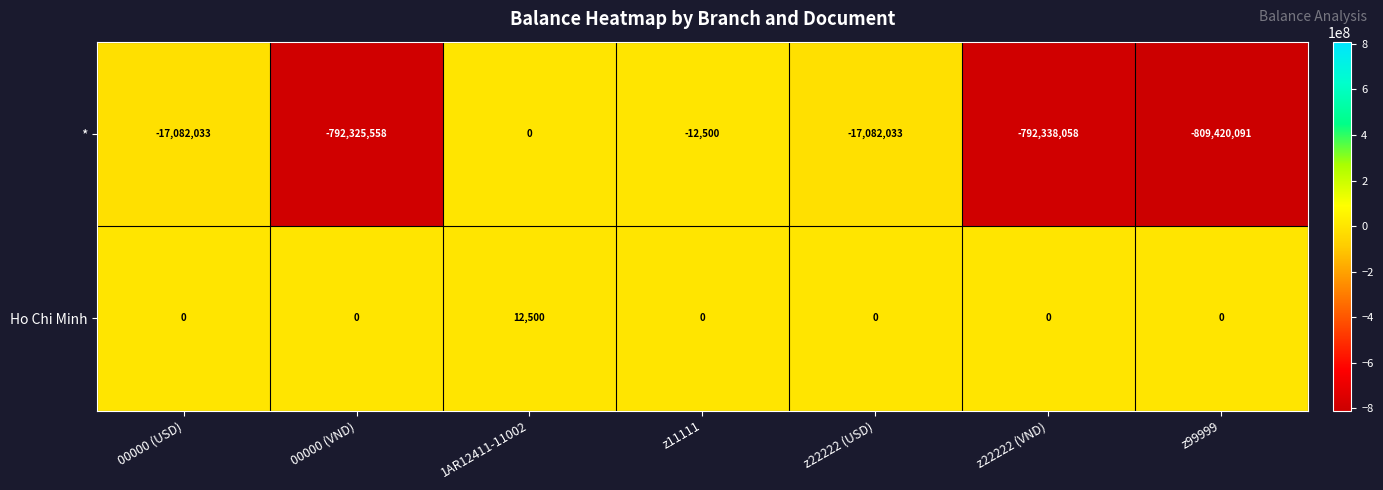

What is the average value of the * series?

-346894325